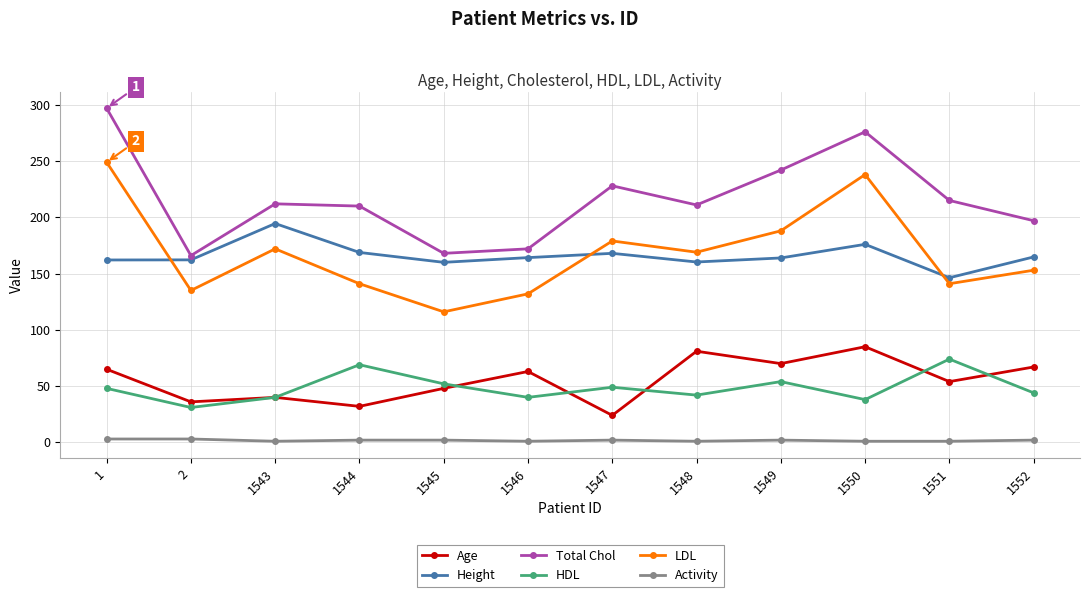

Where is the first local maximum for Height?

1543